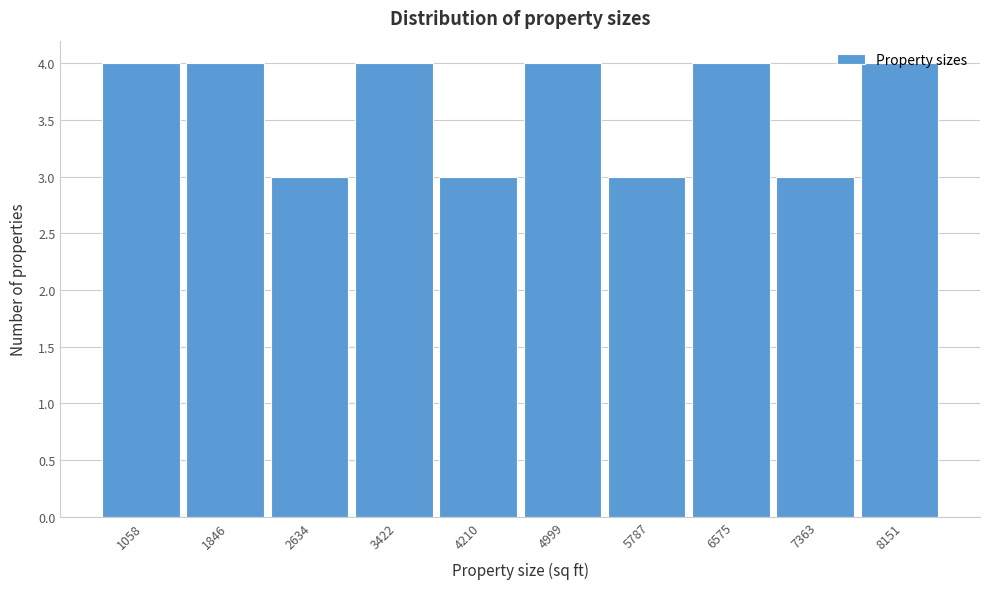

What is the average value?

4